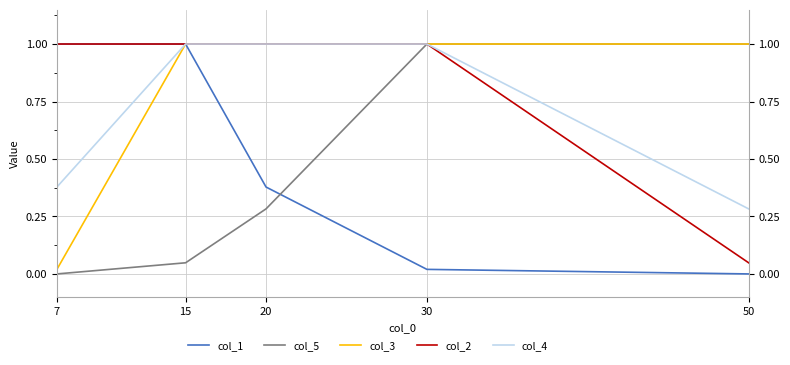

Reading right to left, list all the values displayed in this chart.

col_1: 50=0.0	30=0.0	20=0.4	15=1.0	7=1.0
col_5: 50=1.0	30=1.0	20=0.3	15=0.0	7=0.0
col_3: 50=1.0	30=1.0	20=1.0	15=1.0	7=0.0
col_2: 50=0.0	30=1.0	20=1.0	15=1.0	7=1.0
col_4: 50=0.3	30=1.0	20=1.0	15=1.0	7=0.4